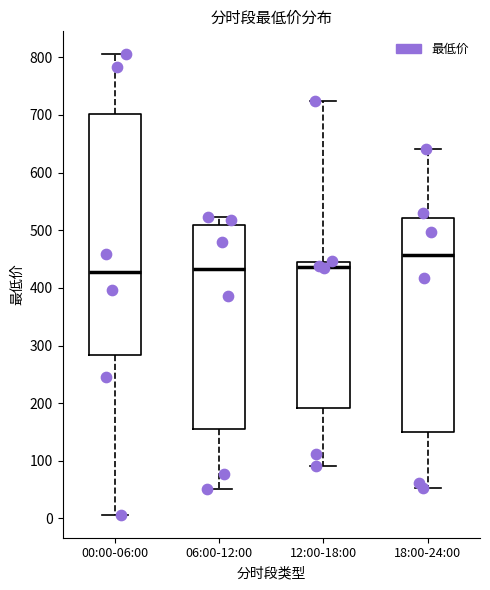

Where is the upper edge of the box for 06:00-12:00 on the y-axis? The values are not printed on the chart, so give them approximately, as read against the axis.

510